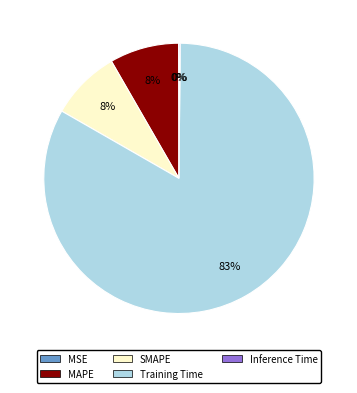

To the nearest percent, what is the average slice percentage?

20%